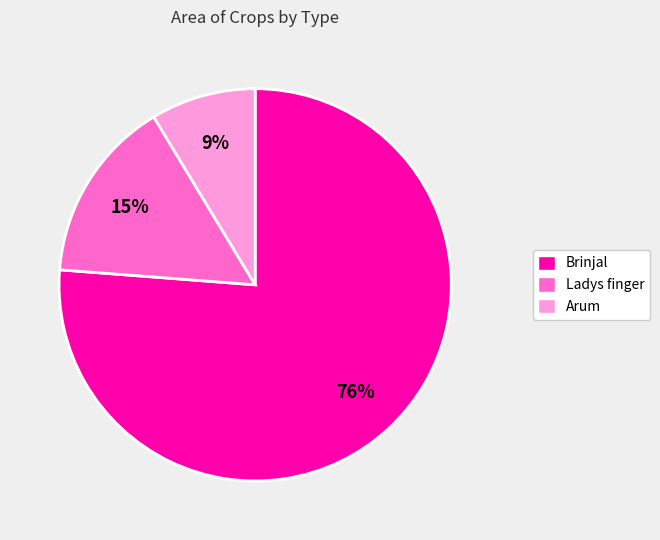

Is there any slice that represents more than half of the pie?

Yes